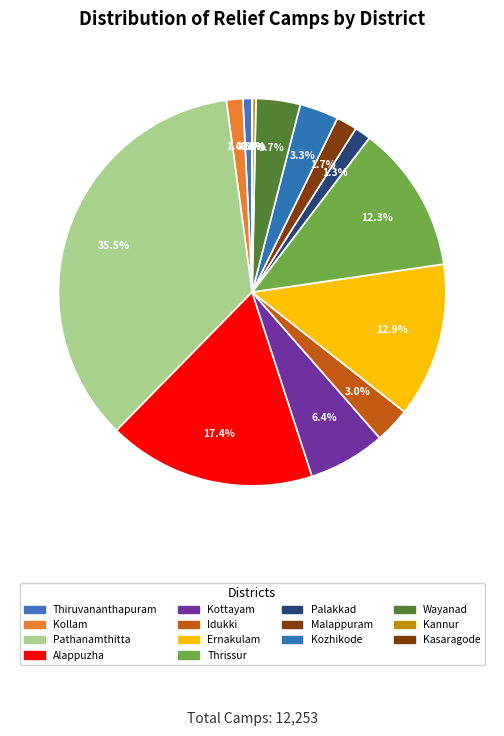

Which category has the biggest portion of the pie?

Pathanamthitta